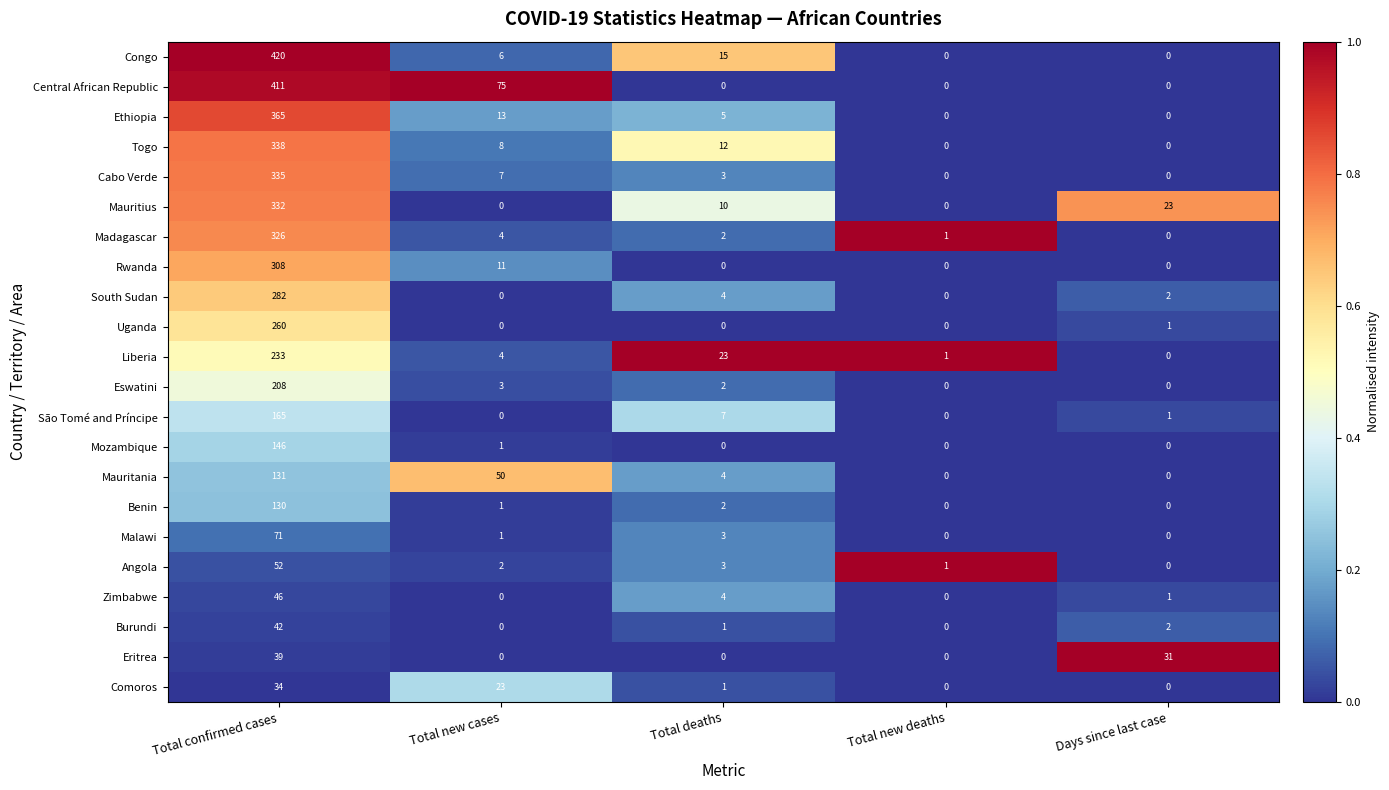

The Congo series shows 25 at Total deaths. True or false?

False